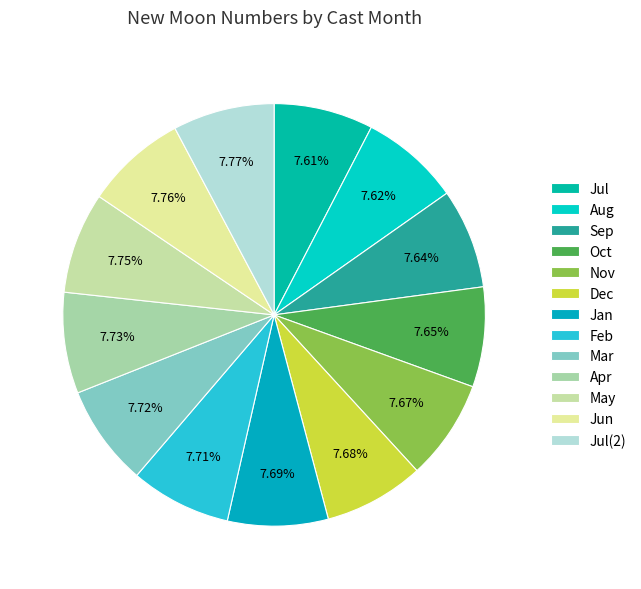

How many segments does this pie chart have?

13